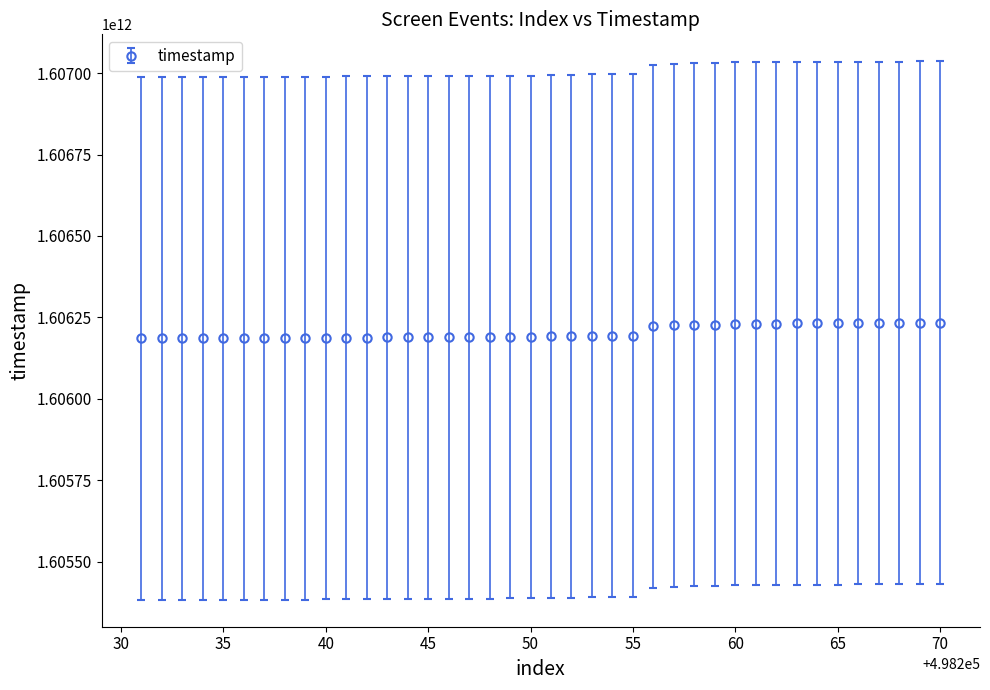

How many lines are shown in the chart?

1